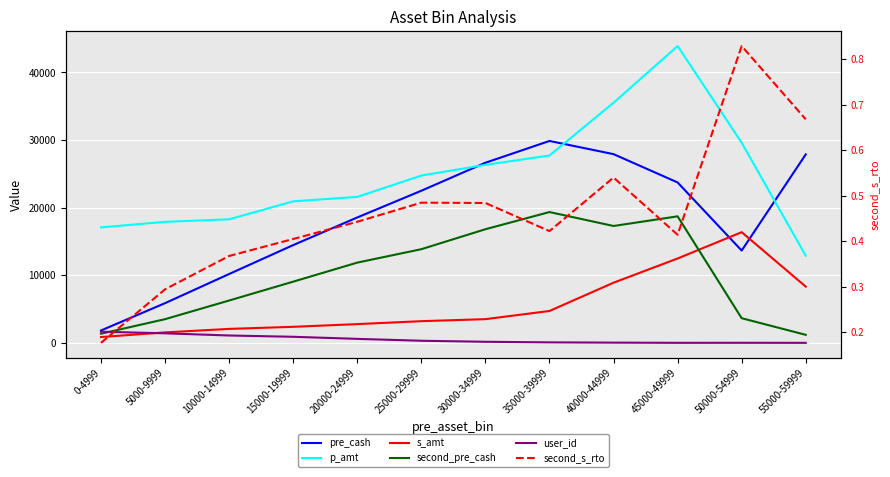

Does the chart display data point markers on the line(s)?

No